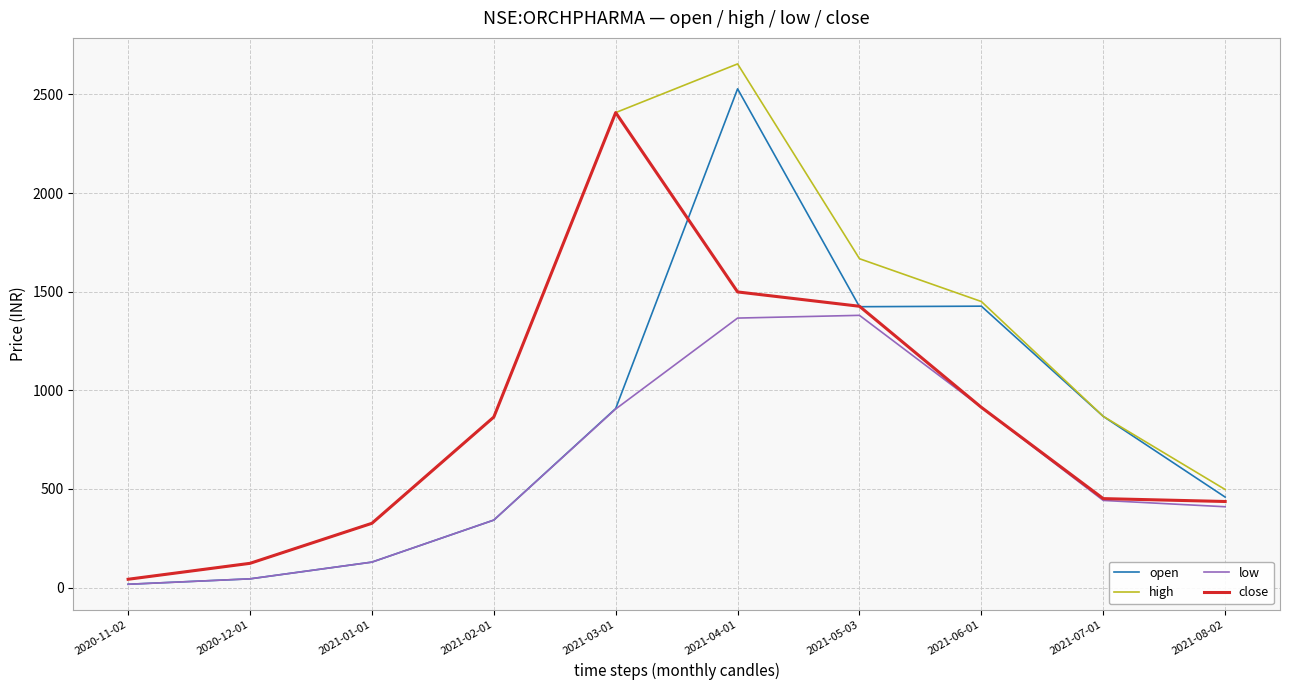

What are all the series names shown in the legend?

open, high, low, close